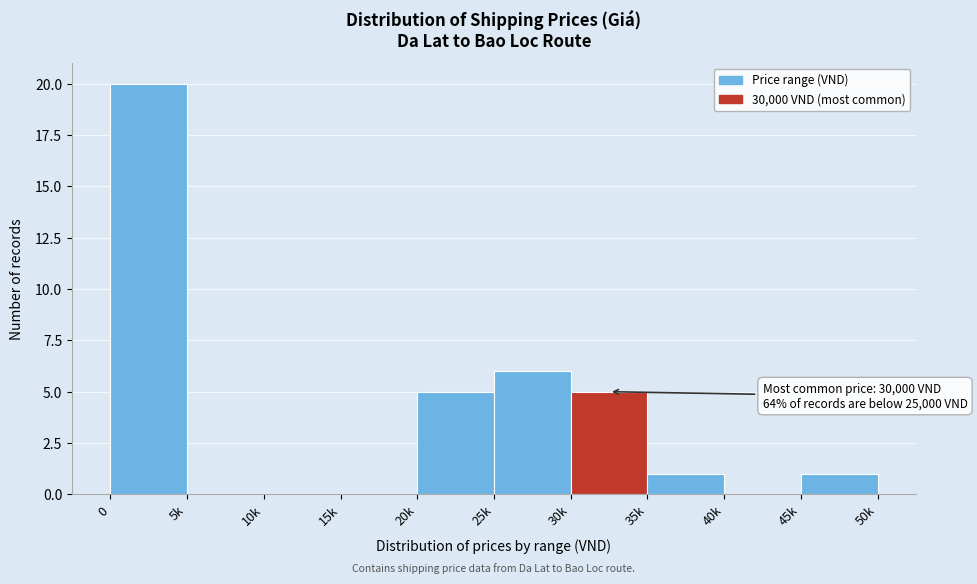

Reading left to right, transcribe all the data shown in this chart.

0=20	5k=0	10k=0	15k=0	20k=5	25k=6	30k=5	35k=1	40k=0	45k=1